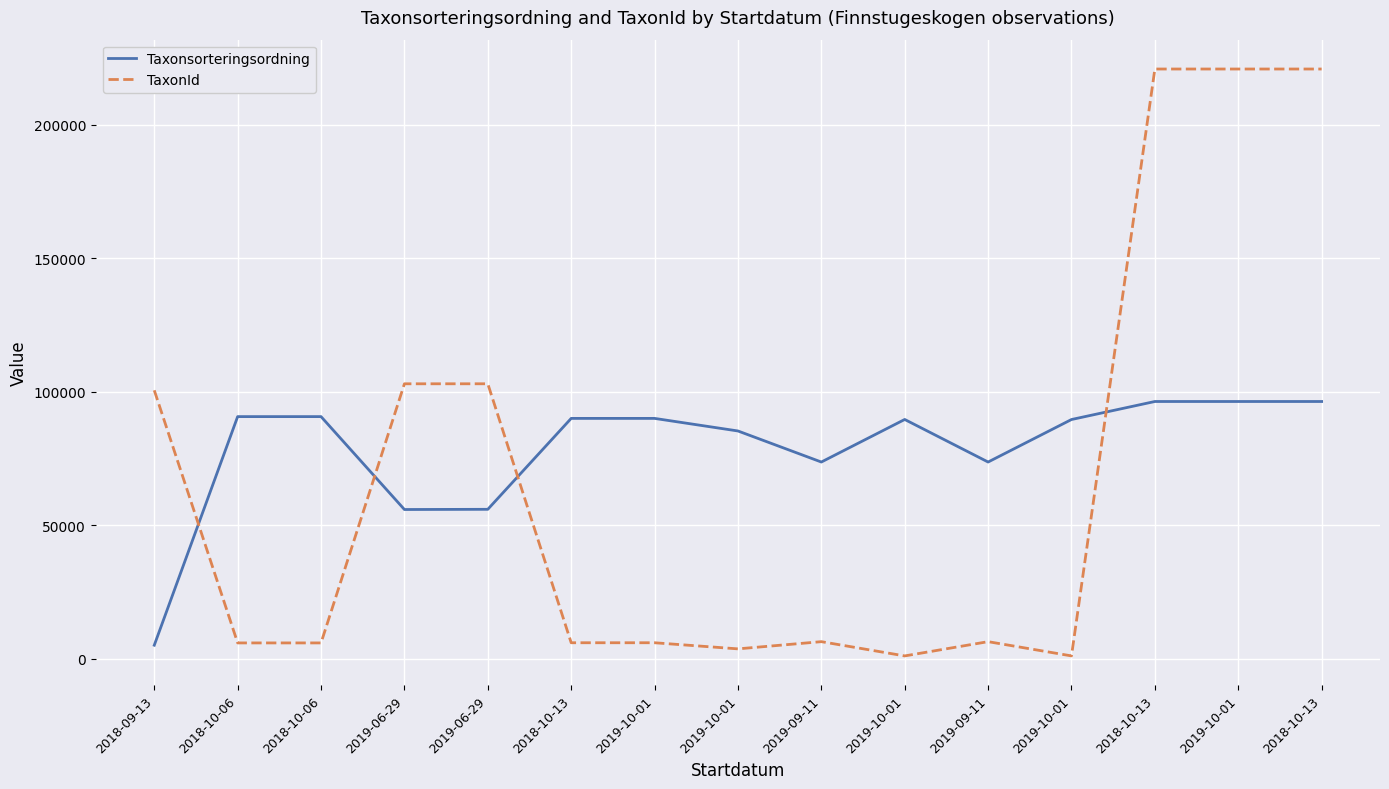

In TaxonId, how many points are lower than both neighbors (excluding endpoints)?

3